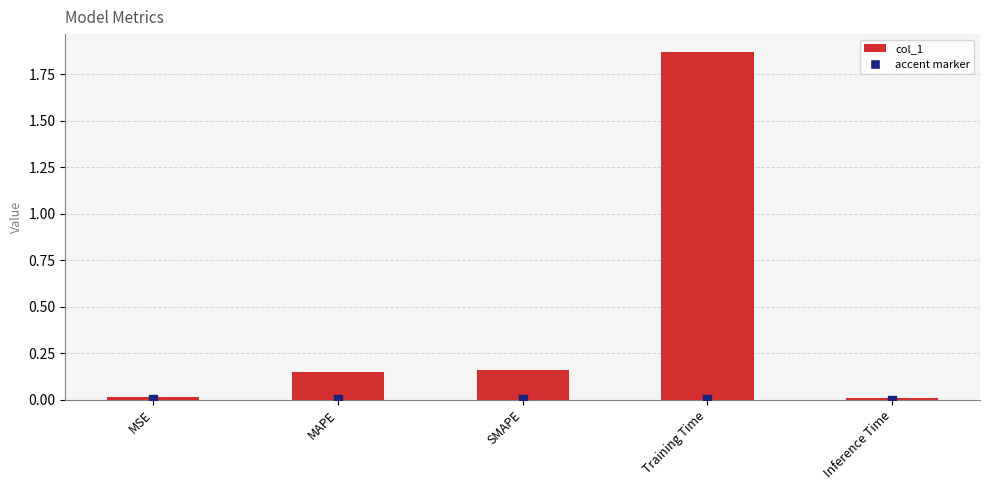

Between MSE and Inference Time, which is larger?

MSE